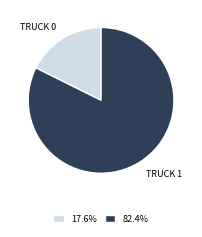

Is there any slice that represents more than half of the pie?

Yes